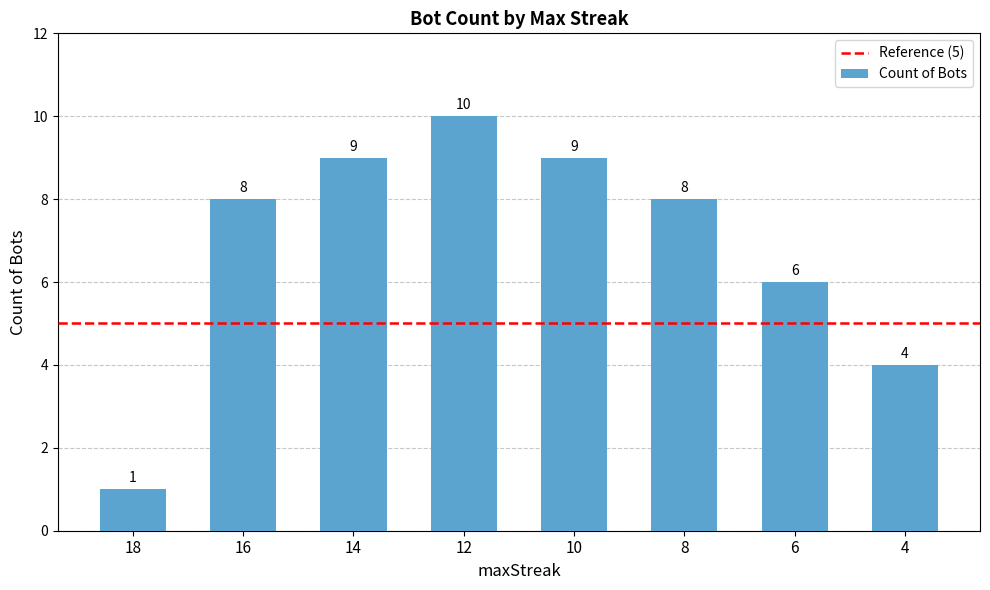

Reading right to left, list all the values displayed in this chart.

4	6	8	9	10	9	8	1